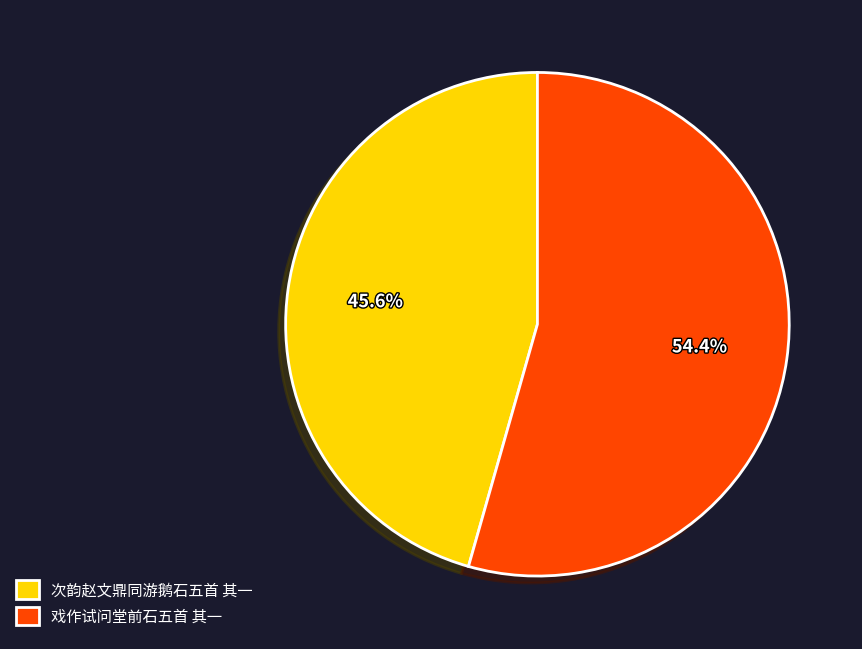

To the nearest percent, what percentage of the pie is 戏作试问堂前石五首 其一?

54%